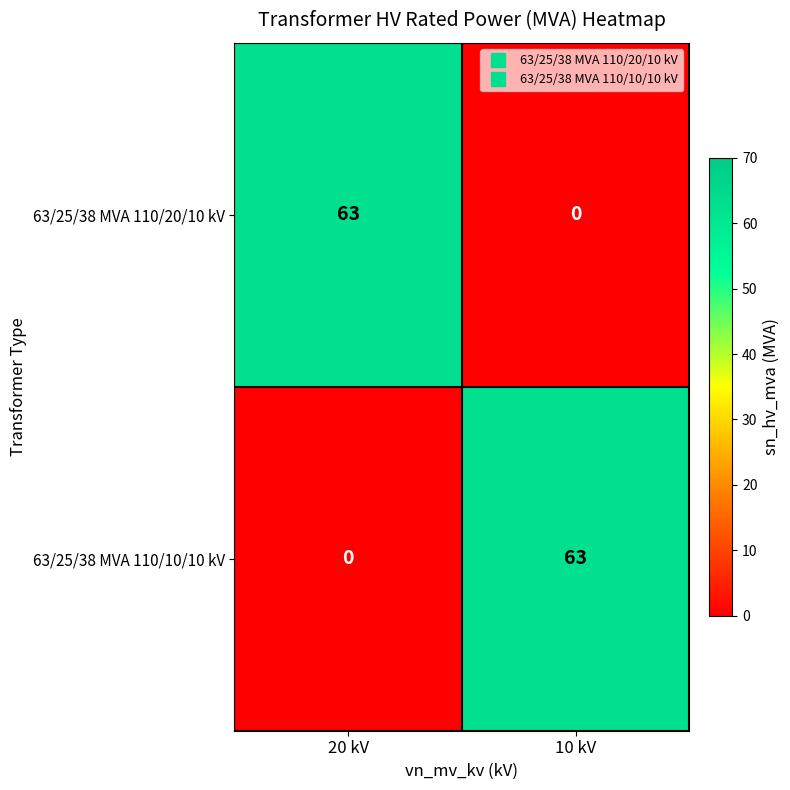

Where is 63/25/38 MVA 110/10/10 kV nearest to the value 31?

20 kV